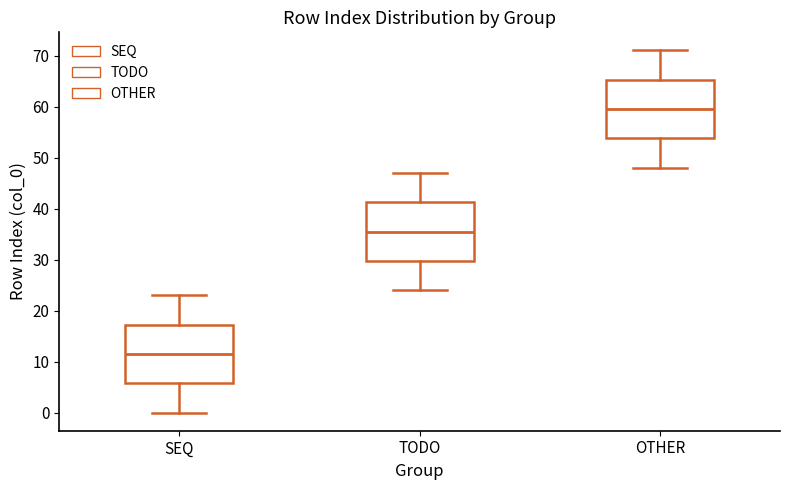

Where does the upper whisker of the box for TODO end on the y-axis? The values are not printed on the chart, so give them approximately, as read against the axis.

47